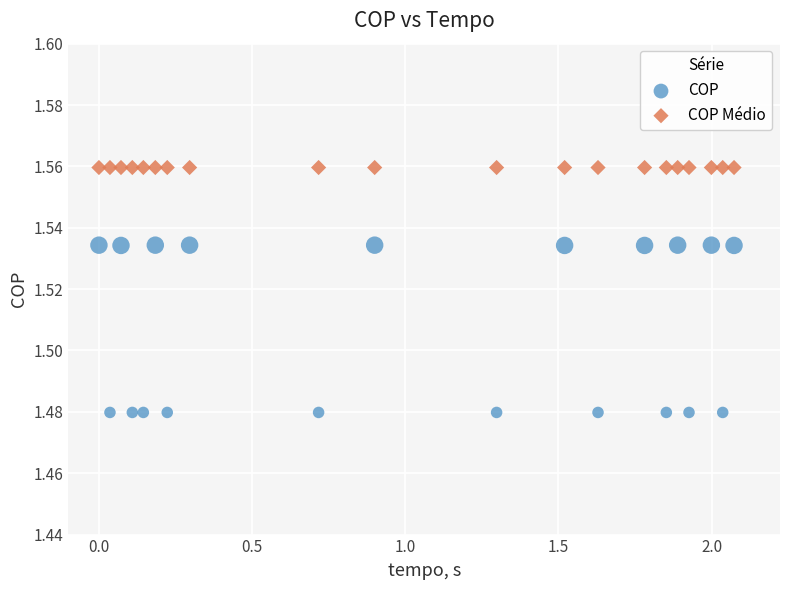

Which series reaches the maximum Y coordinate?

COP Médio